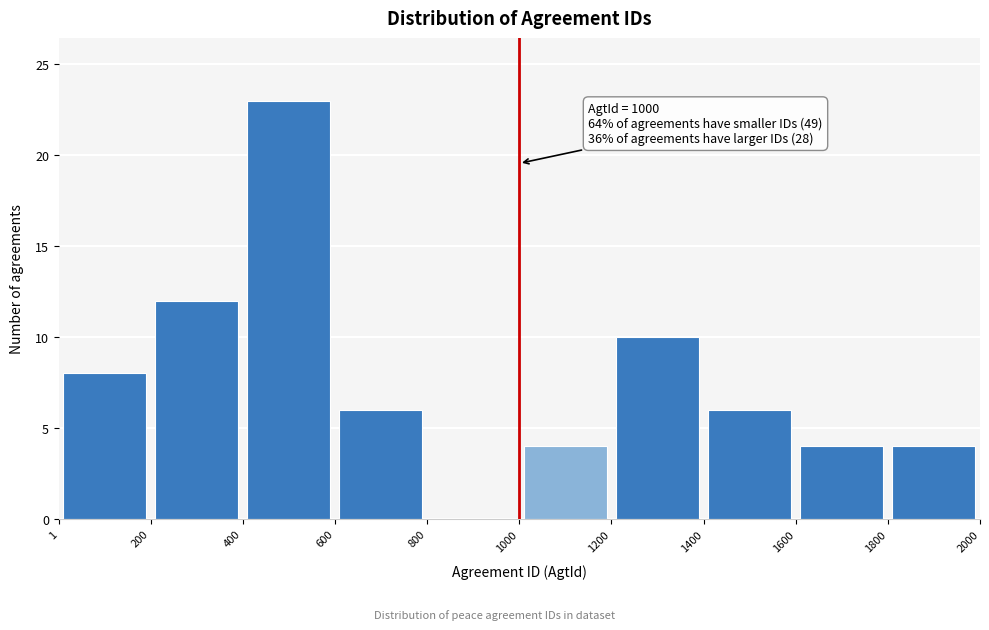

Over which range of the x-axis is the bar tallest?

400 to 600